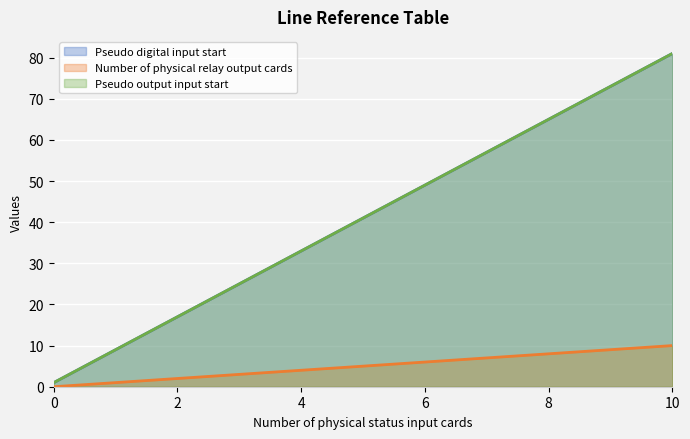

Between 7 and 2, which is larger?

7